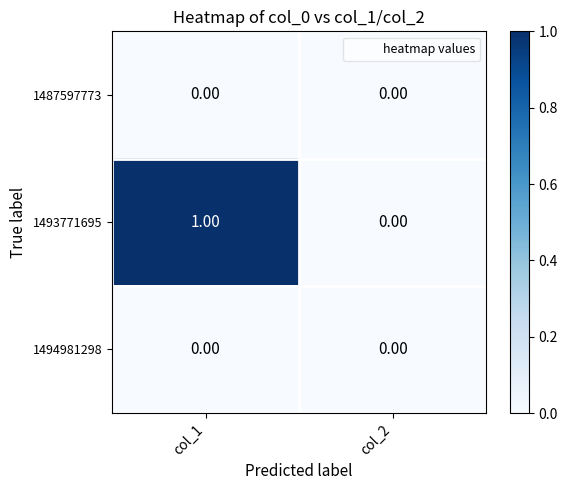

List the labels in order of 1493771695 value, largest first.

col_1, col_2